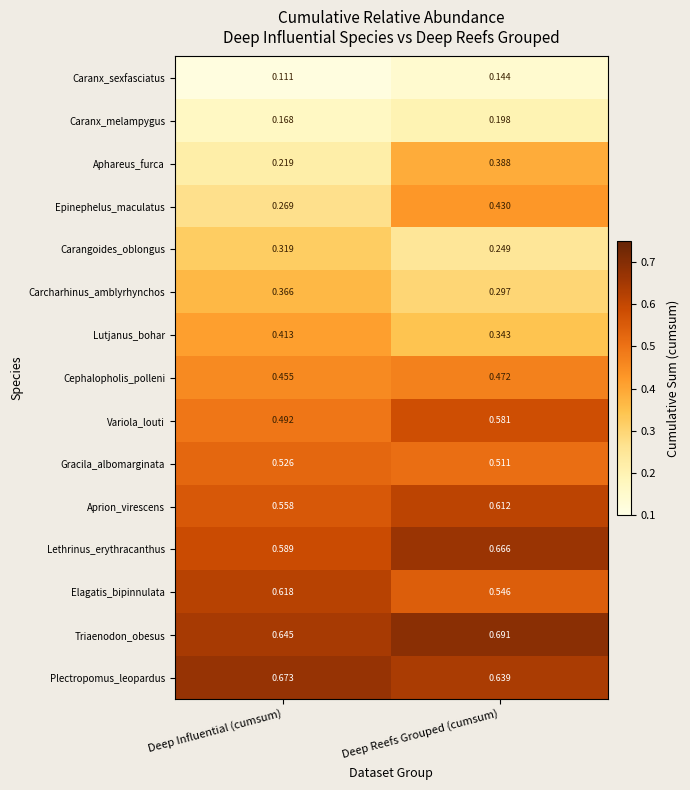

Count the number of data series in this chart.

15